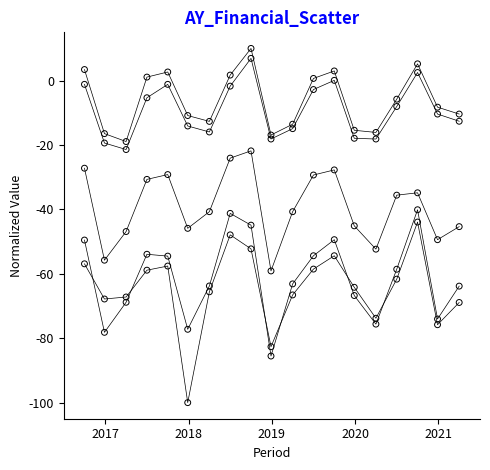

Across all data points, what is the range of X values (max minus min)?

4.5